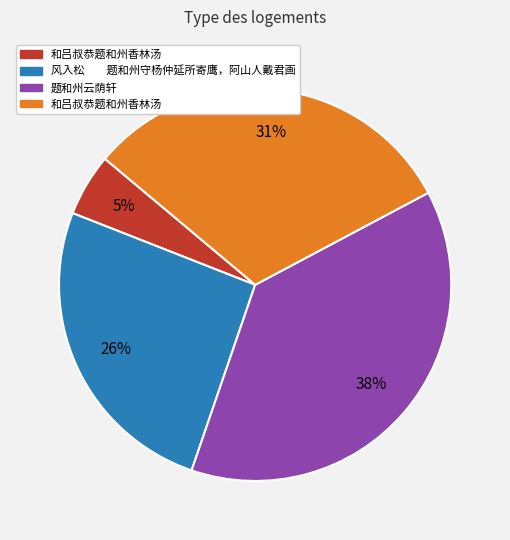

To the nearest percent, what is the average slice percentage?

25%